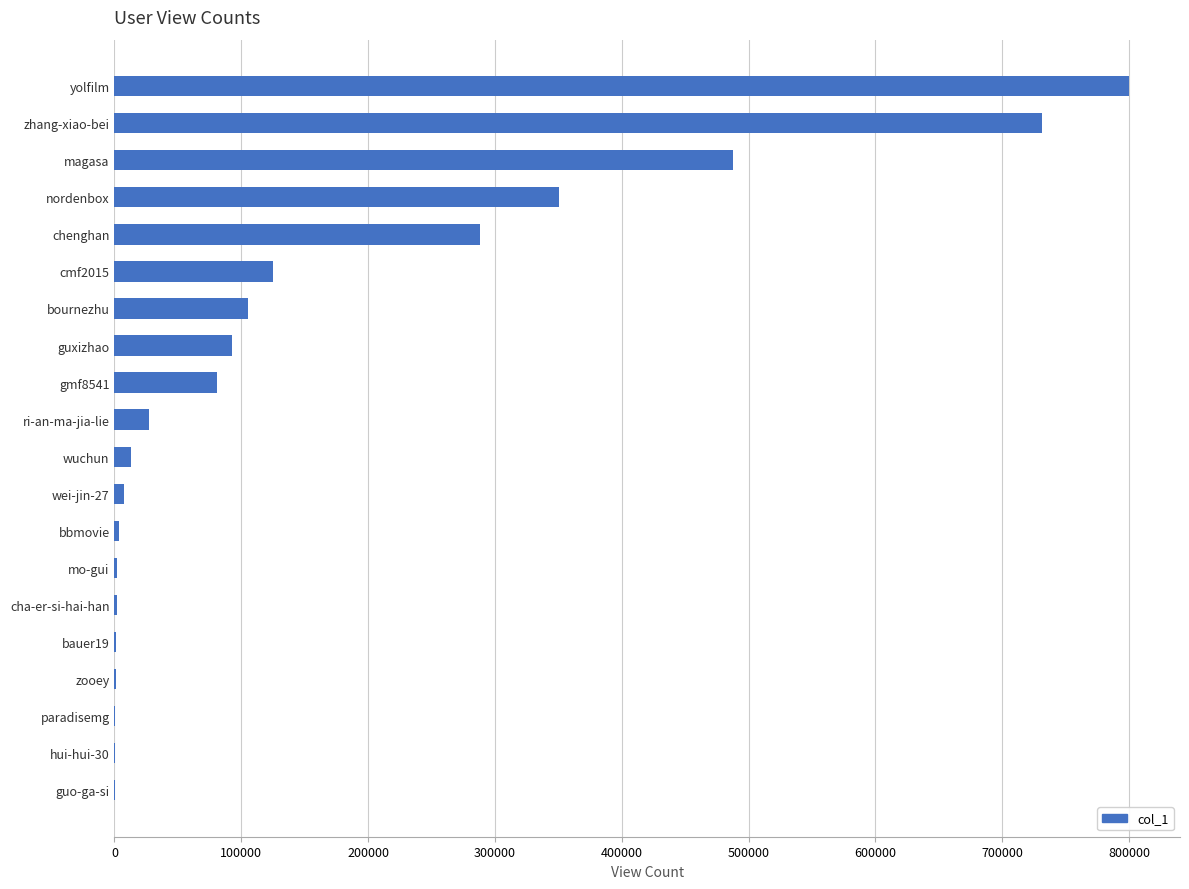

What is the change in value from guxizhao to chenghan?

+195418